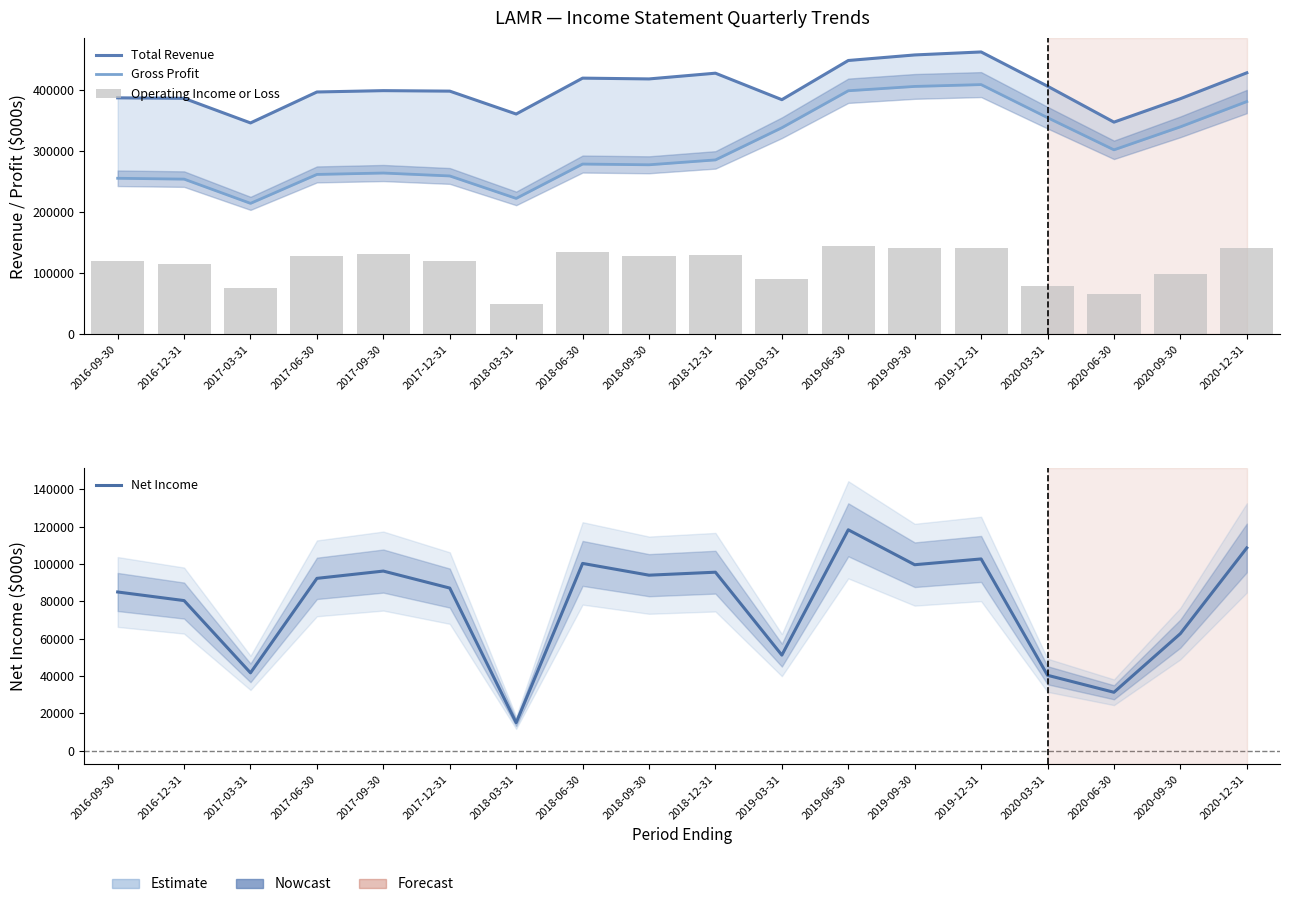

Reading left to right, what are all the values shown in this chart?

Total Revenue: 2016-09-30=387500	2016-12-31=386700	2017-03-31=346400	2017-06-30=397100	2017-09-30=399300	2017-12-31=398500	2018-03-31=361000	2018-06-30=419800	2018-09-30=418500	2018-12-31=427900	2019-03-31=384500	2019-06-30=448700	2019-09-30=457800	2019-12-31=462700	2020-03-31=406600	2020-06-30=347700	2020-09-30=386100	2020-12-31=428500
Gross Profit: 2016-09-30=255700	2016-12-31=254300	2017-03-31=214600	2017-06-30=262000	2017-09-30=264300	2017-12-31=259500	2018-03-31=222700	2018-06-30=279000	2018-09-30=277800	2018-12-31=285800	2019-03-31=338500	2019-06-30=399100	2019-09-30=406200	2019-12-31=409200	2020-03-31=355000	2020-06-30=302300	2020-09-30=340000	2020-12-31=381400
Operating Income or Loss: 2016-09-30=119800	2016-12-31=115400	2017-03-31=75500	2017-06-30=128100	2017-09-30=131700	2017-12-31=120000	2018-03-31=50400	2018-06-30=135700	2018-09-30=128400	2018-12-31=130600	2019-03-31=90800	2019-06-30=144100	2019-09-30=141500	2019-12-31=141500	2020-03-31=78400	2020-06-30=66500	2020-09-30=98800	2020-12-31=141200
Net Income: 2016-09-30=85000	2016-12-31=80400	2017-03-31=41700	2017-06-30=92300	2017-09-30=96200	2017-12-31=87100	2018-03-31=15000	2018-06-30=100300	2018-09-30=94000	2018-12-31=95600	2019-03-31=51200	2019-06-30=118300	2019-09-30=99600	2019-12-31=102700	2020-03-31=40400	2020-06-30=31300	2020-09-30=62700	2020-12-31=108600